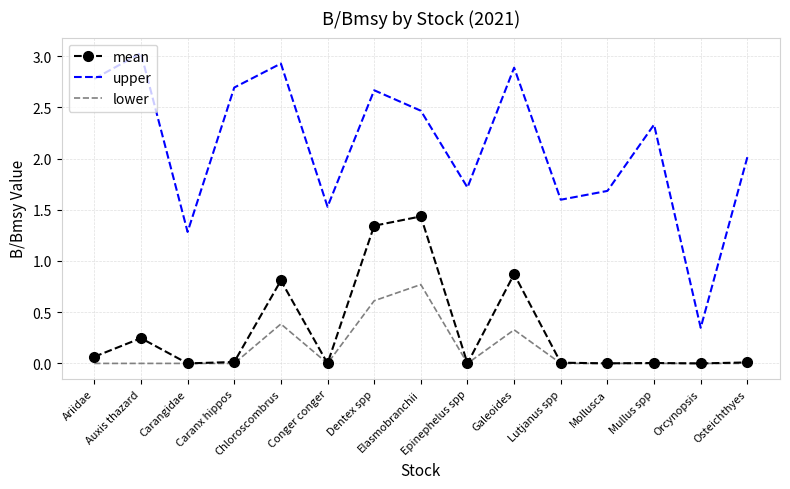

How many distinct data groups are displayed?

3